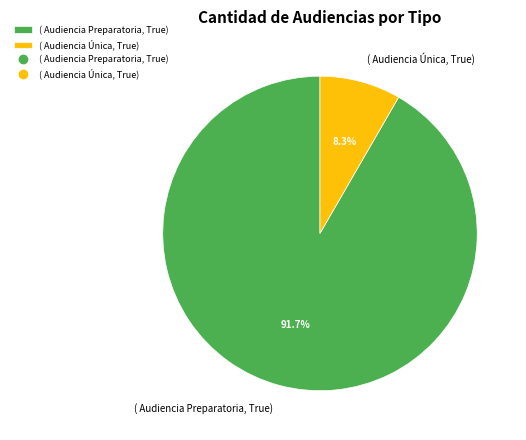

Is there a majority slice in this chart?

Yes